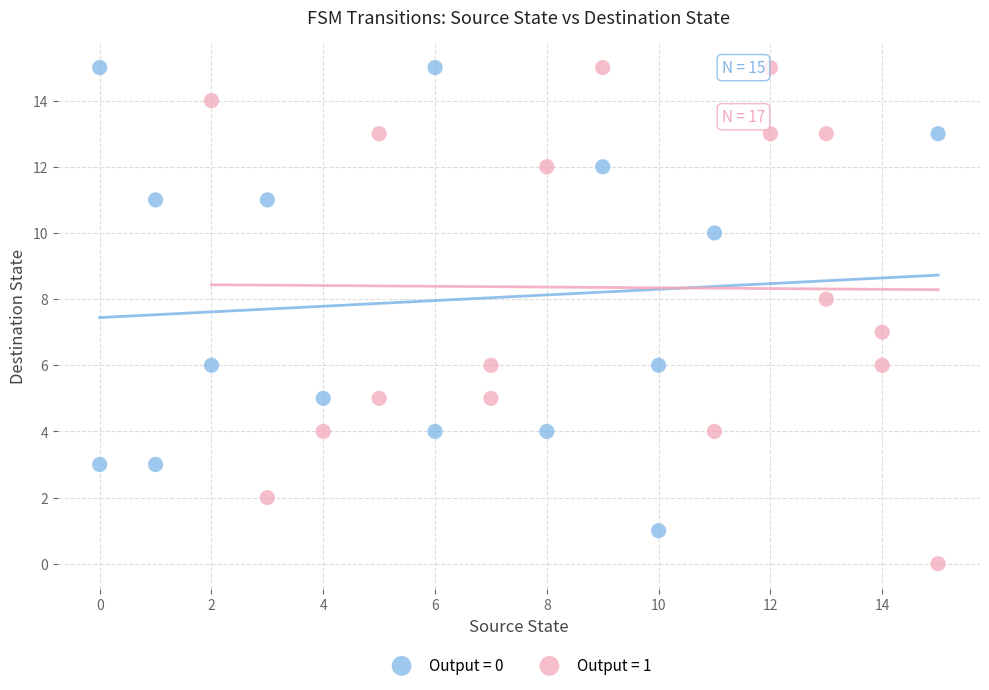

Which series contains the lowest Y value?

Output = 1